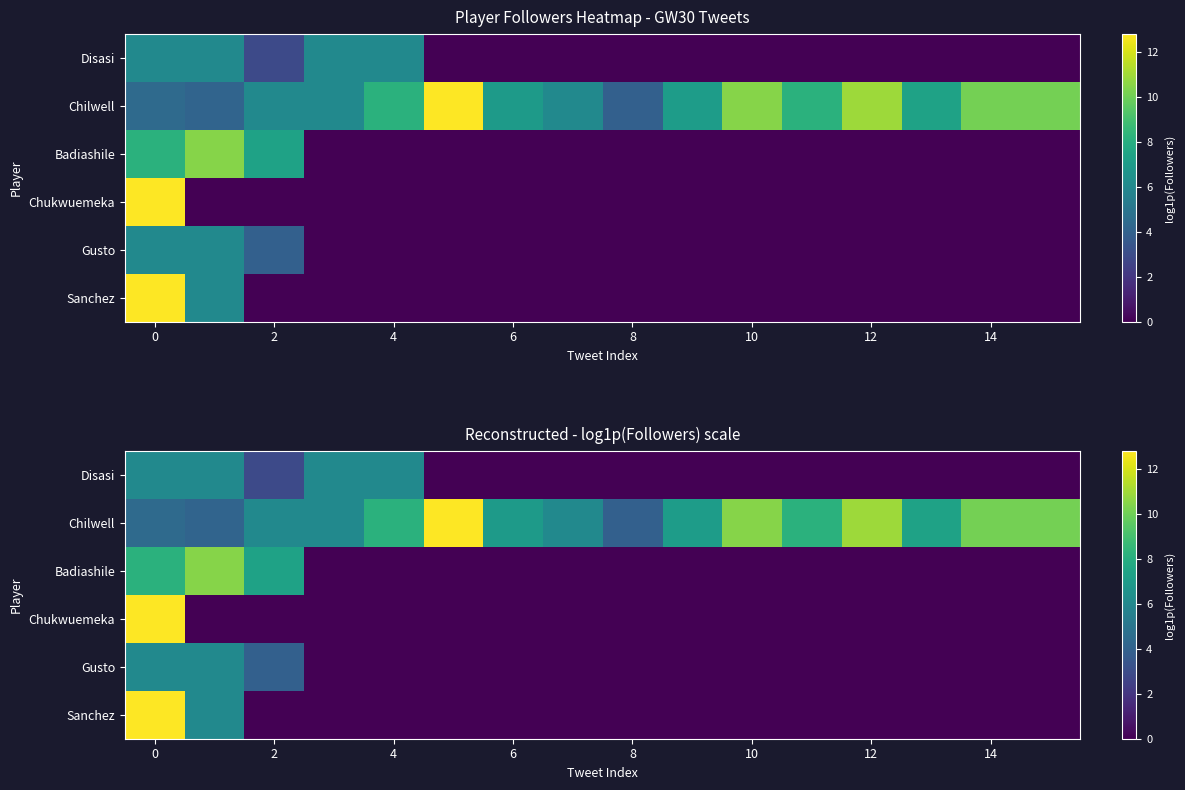

How many categories are shown in the chart?

16